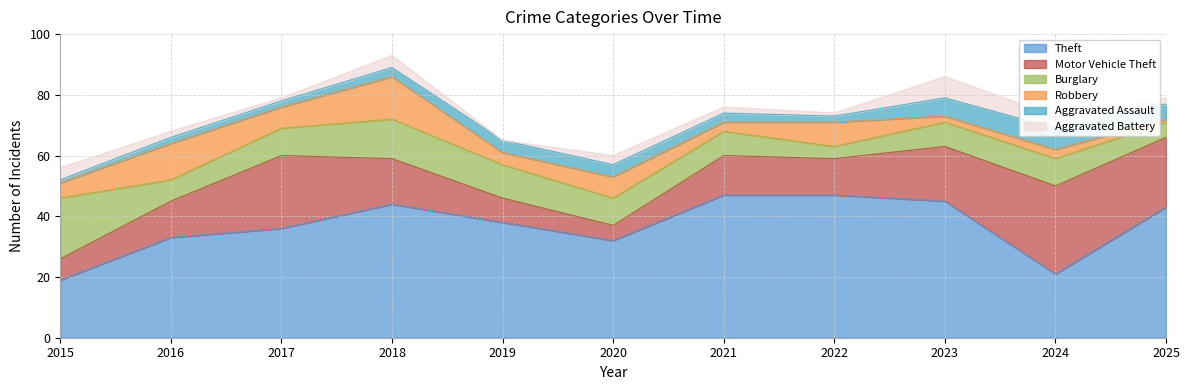

What is the total value across all series at 2019?

65